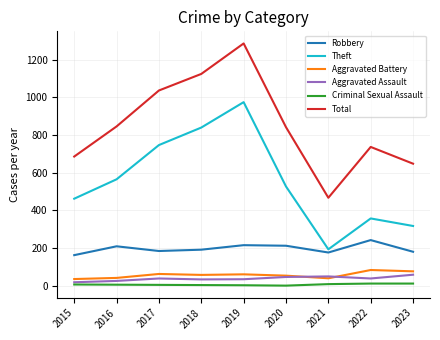

Where does the Theft series first go above 527?

2016